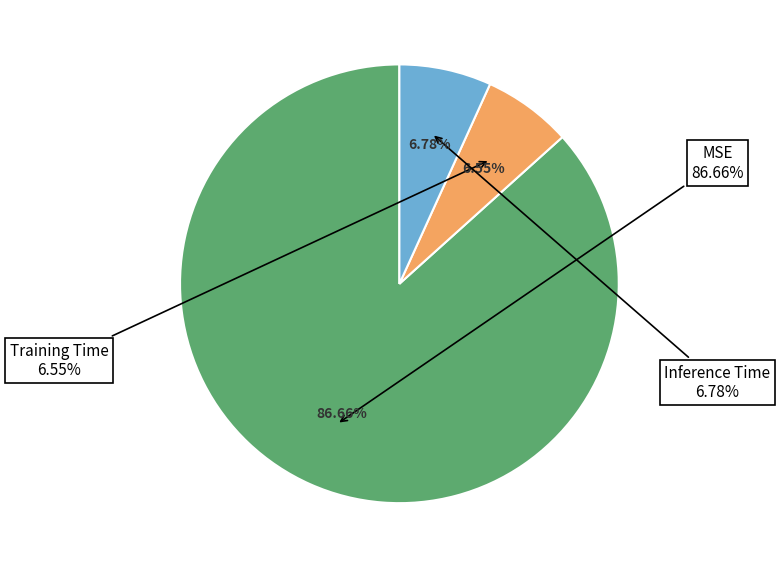

Which category has the smallest portion of the pie?

Training Time